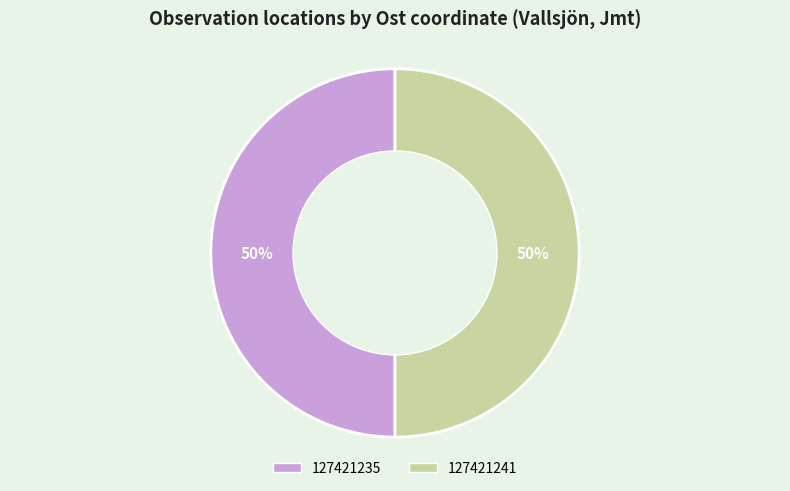

What is the ratio of the value at 127421241 to the value at 127421235?

1.0